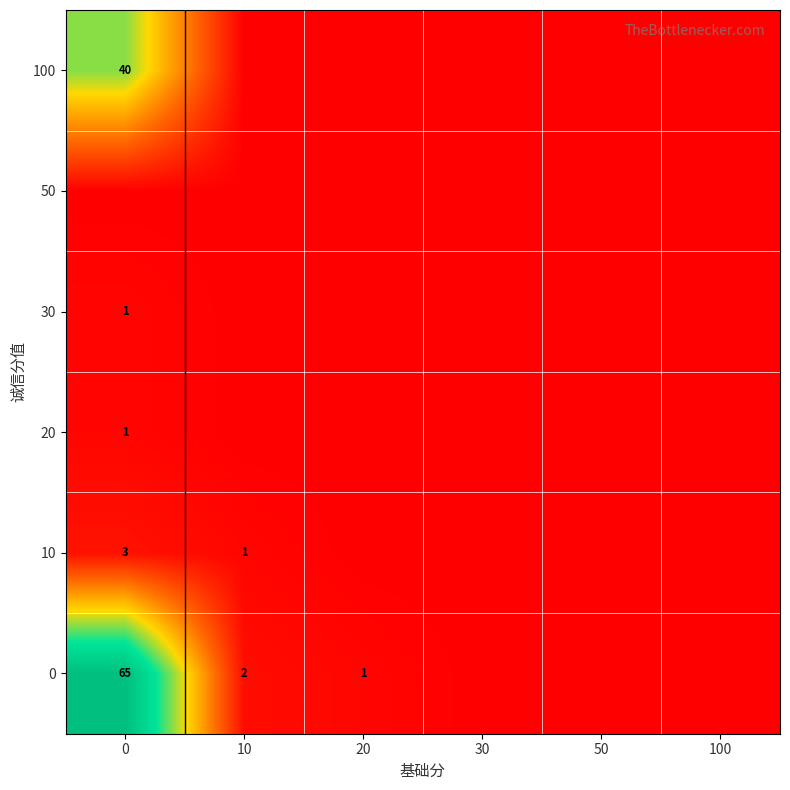

The value of 30 at 0 is 1. True or false?

True